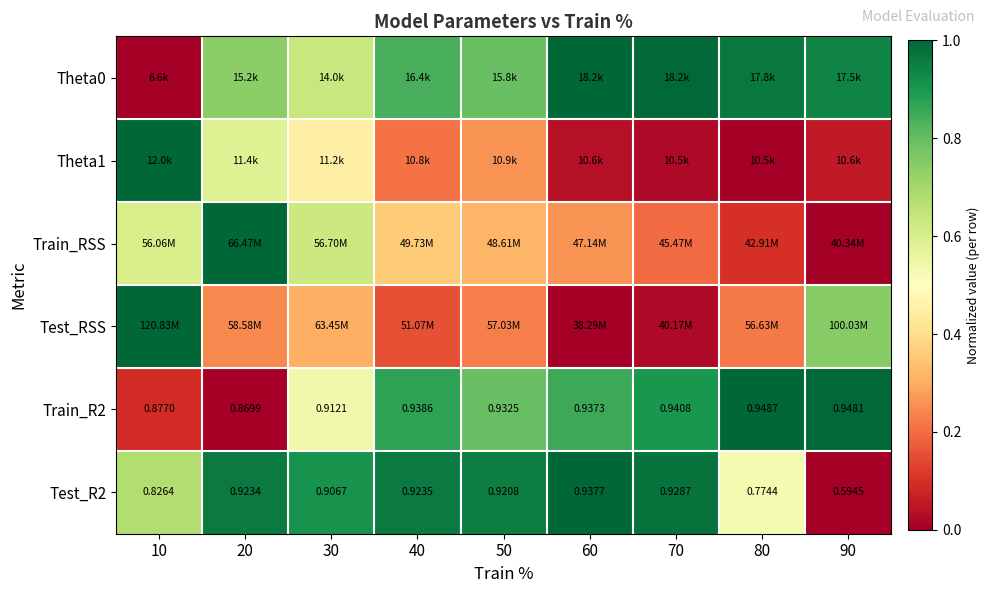

At 90, list the series in order from smallest to largest.

Train_RSS, Test_R2, Theta1, Test_RSS, Theta0, Train_R2